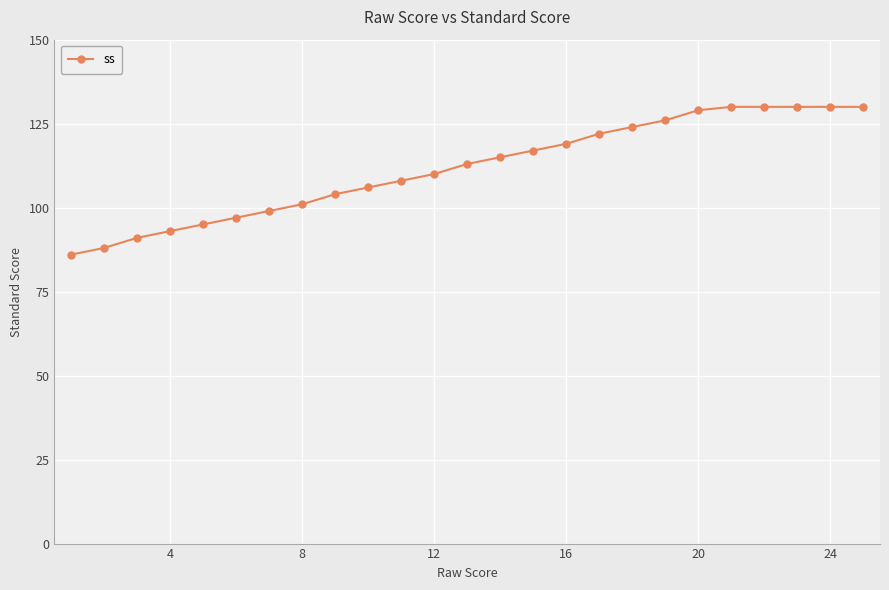

What is the average value?

112